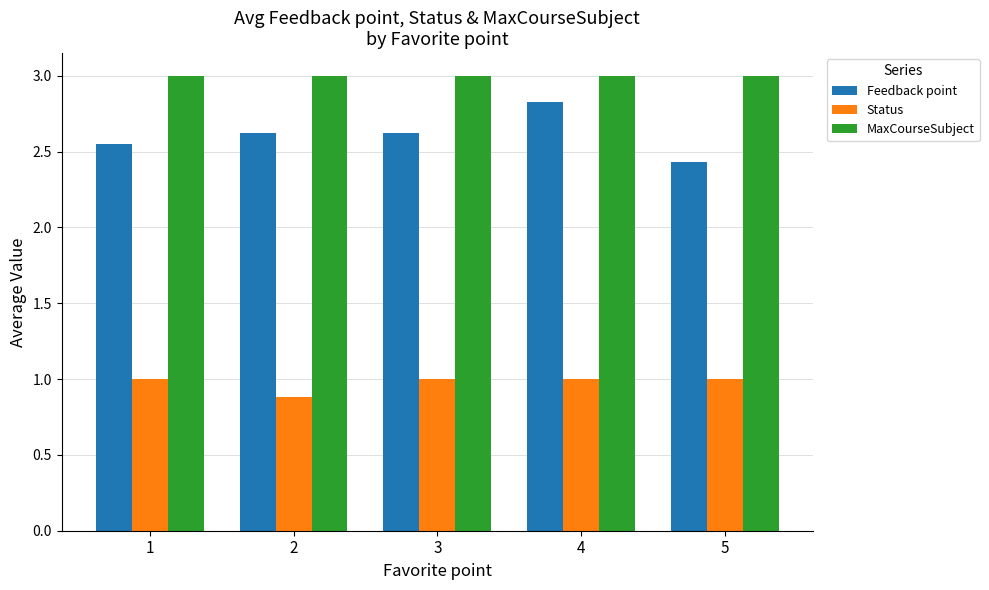

What is the lowest value of the Feedback point series?

2.4